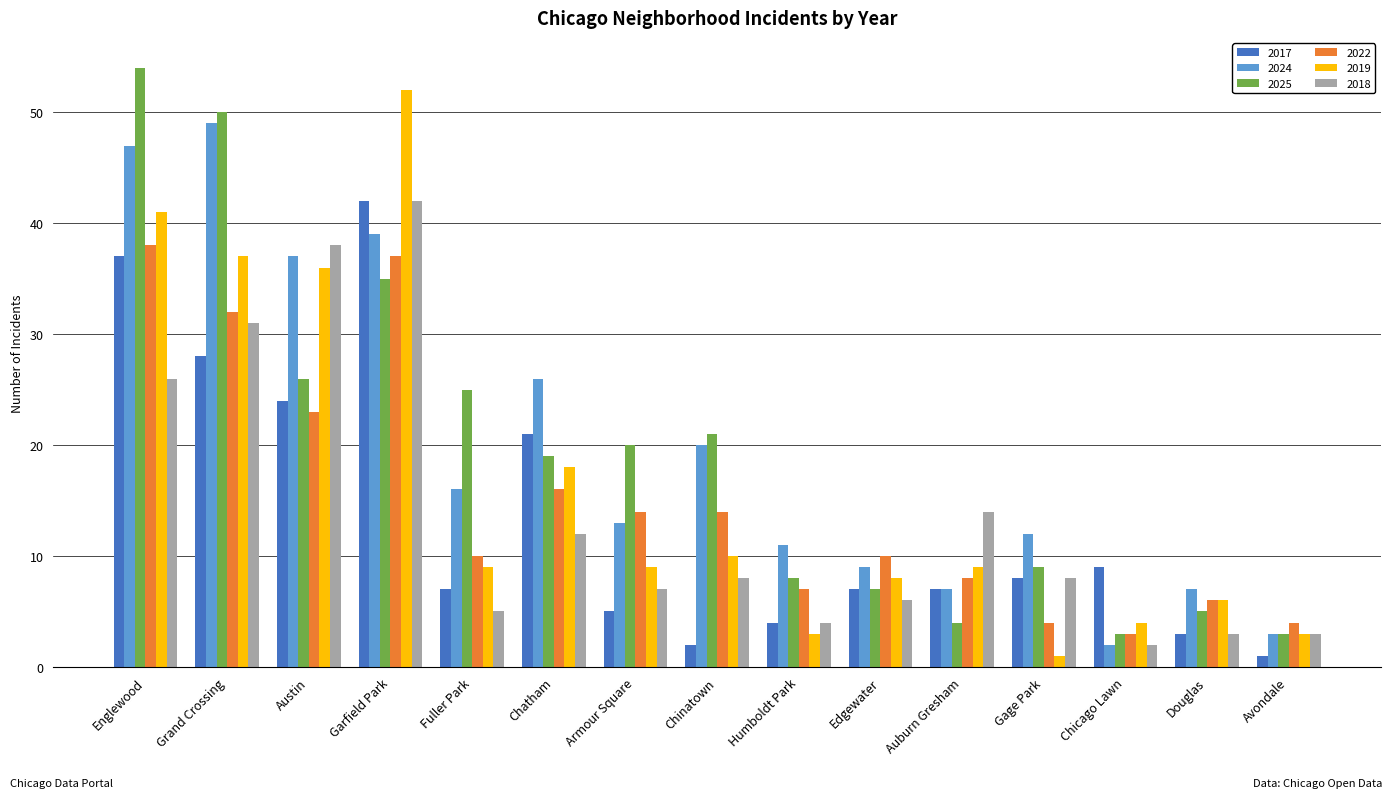

At which label is 2024 closest to 25?

Chatham